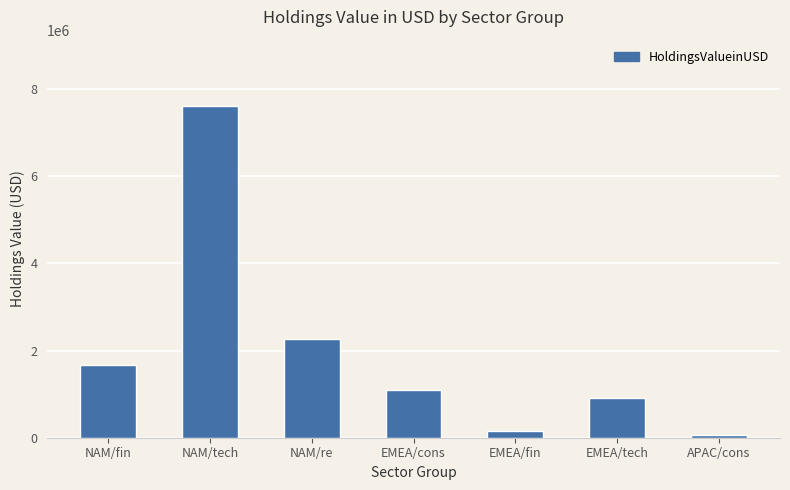

What is the change in value from EMEA/cons to APAC/cons?

-1027472.0